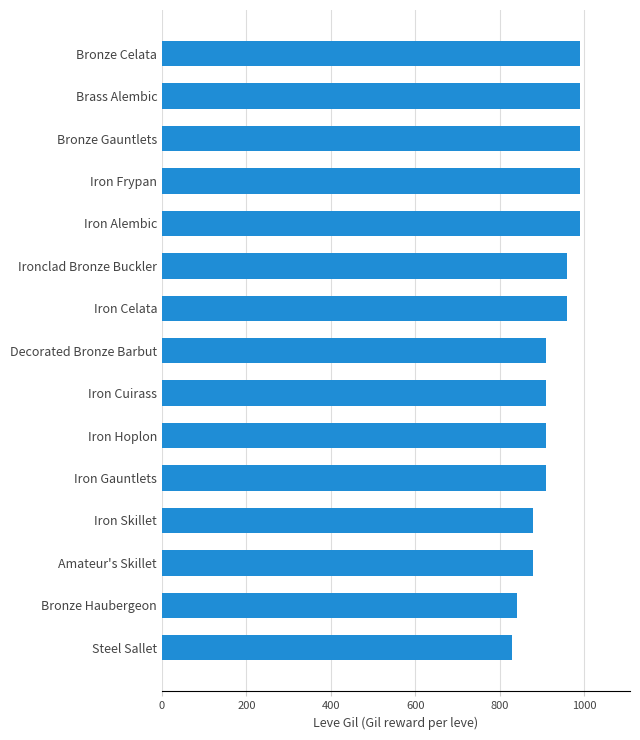

What is the maximum value shown in the chart?

990